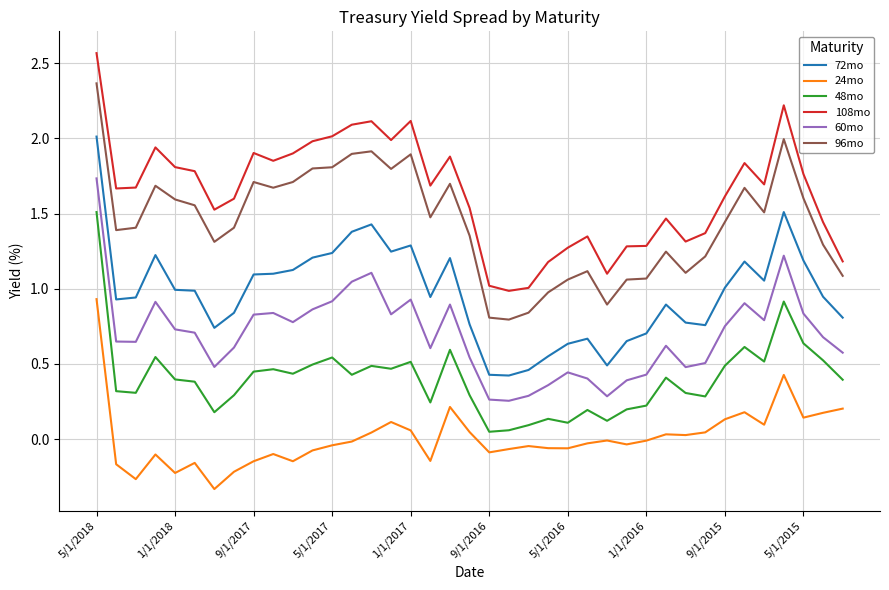

True or false: 48mo and 24mo intersect in this chart.

False